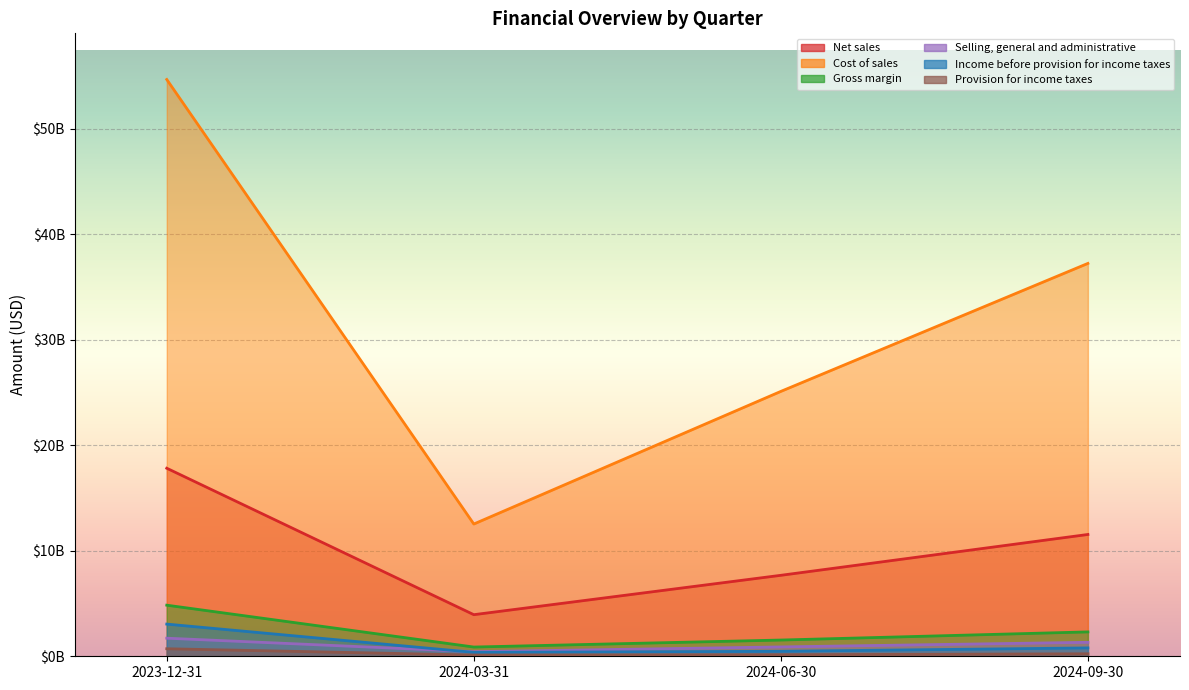

Rank the series by their maximum value, from highest to lowest.

Cost of sales, Net sales, Gross margin, Income before provision for income taxes, Selling, general and administrative, Provision for income taxes